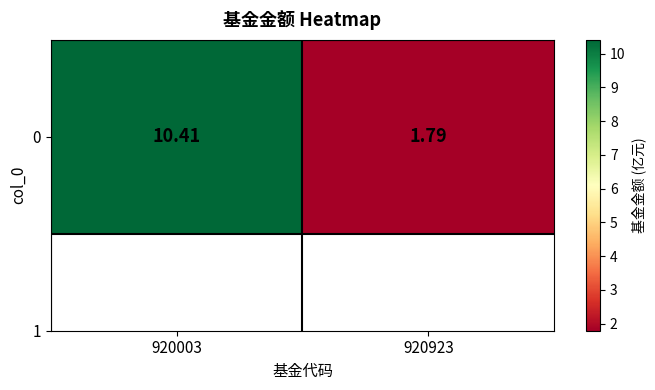

Count the number of values greater than 10.

1